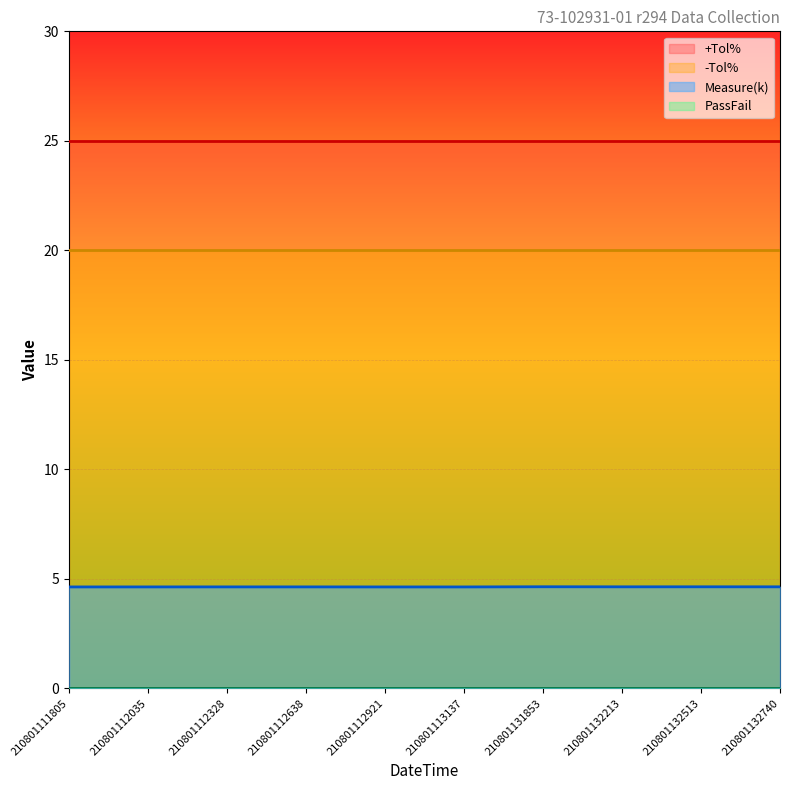

Reading right to left, what are all the values shown in this chart?

+Tol%: 210801132740=25.0	210801132513=25.0	210801132213=25.0	210801131853=25.0	210801113137=25.0	210801112921=25.0	210801112638=25.0	210801112328=25.0	210801112035=25.0	210801111805=25.0
-Tol%: 210801132740=20.0	210801132513=20.0	210801132213=20.0	210801131853=20.0	210801113137=20.0	210801112921=20.0	210801112638=20.0	210801112328=20.0	210801112035=20.0	210801111805=20.0
Measure(k): 210801132740=4.6	210801132513=4.6	210801132213=4.6	210801131853=4.6	210801113137=4.6	210801112921=4.6	210801112638=4.6	210801112328=4.6	210801112035=4.6	210801111805=4.6
PassFail: 210801132740=0.0	210801132513=0.0	210801132213=0.0	210801131853=0.0	210801113137=0.0	210801112921=0.0	210801112638=0.0	210801112328=0.0	210801112035=0.0	210801111805=0.0